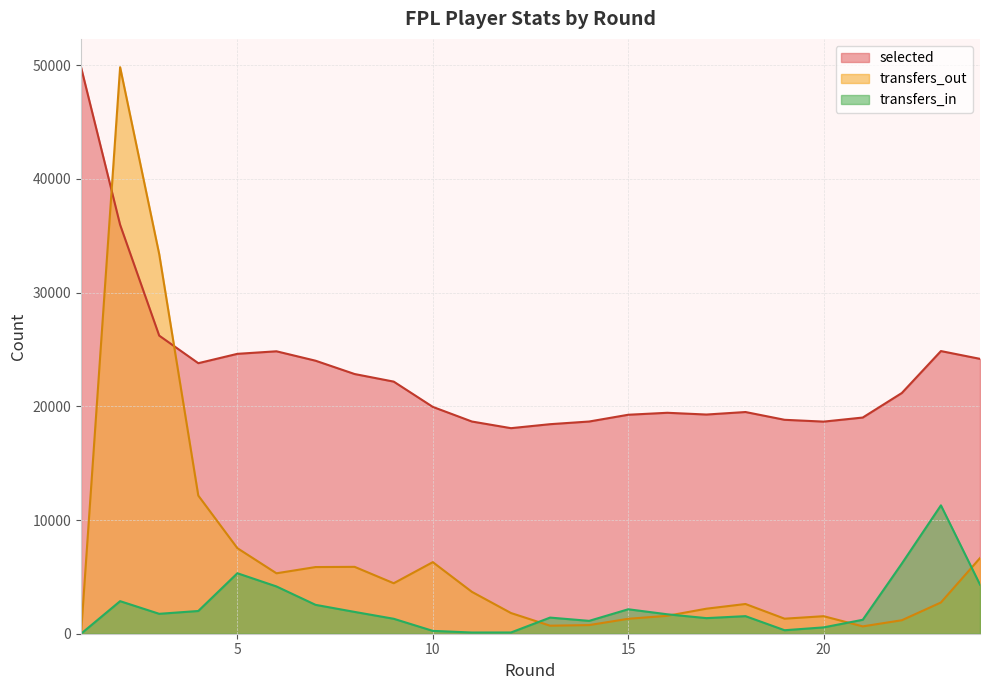

What is the difference between the maximum and minimum values in the selected series?

31750.1